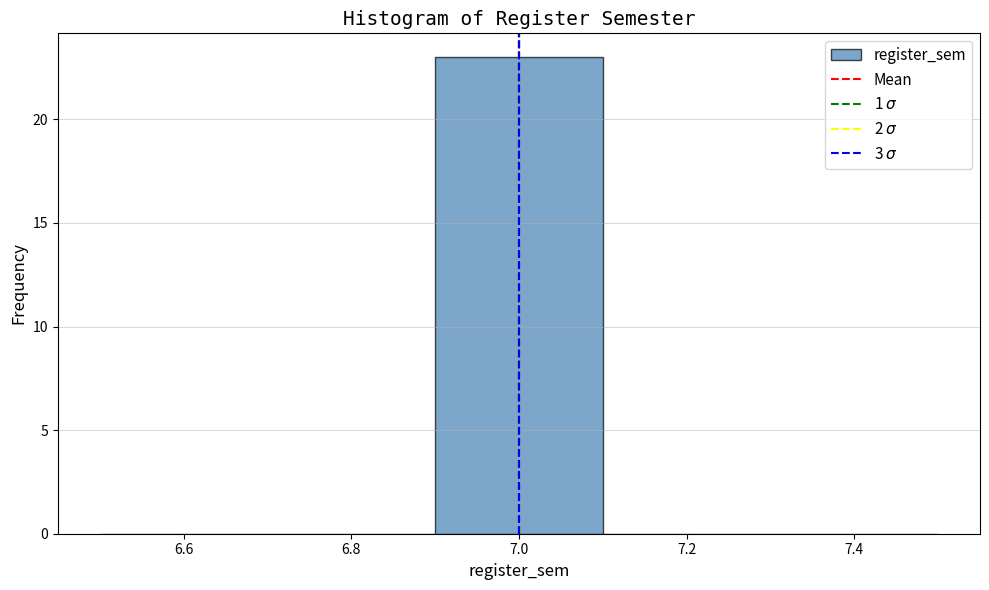

Reading left to right, list every bar in this chart as the range it spans on the x-axis followed by its height. The values are not printed on the chart, so give them approximately, as read against the axis.

6.5 to 6.7: 0
6.7 to 6.9: 0
6.9 to 7.1: 23
7.1 to 7.3: 0
7.3 to 7.5: 0